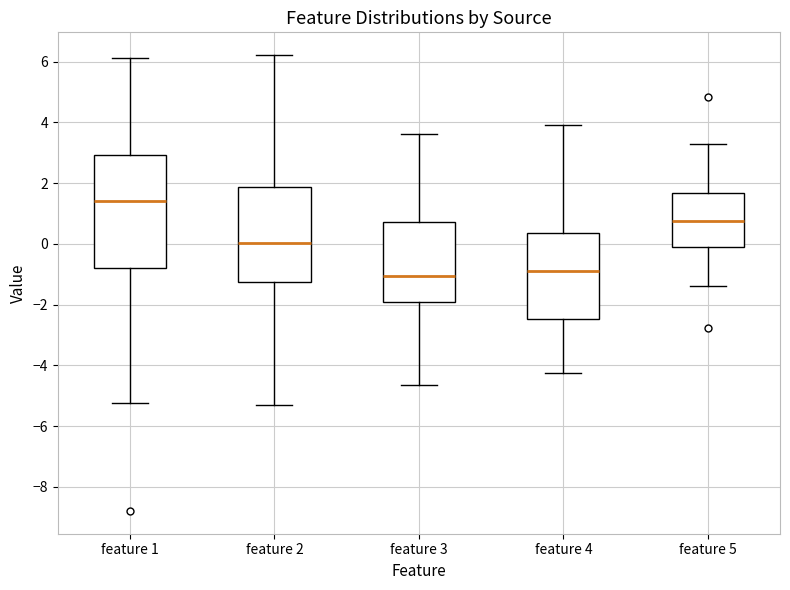

Which box is the tallest, from its lower edge to its upper edge?

feature 1